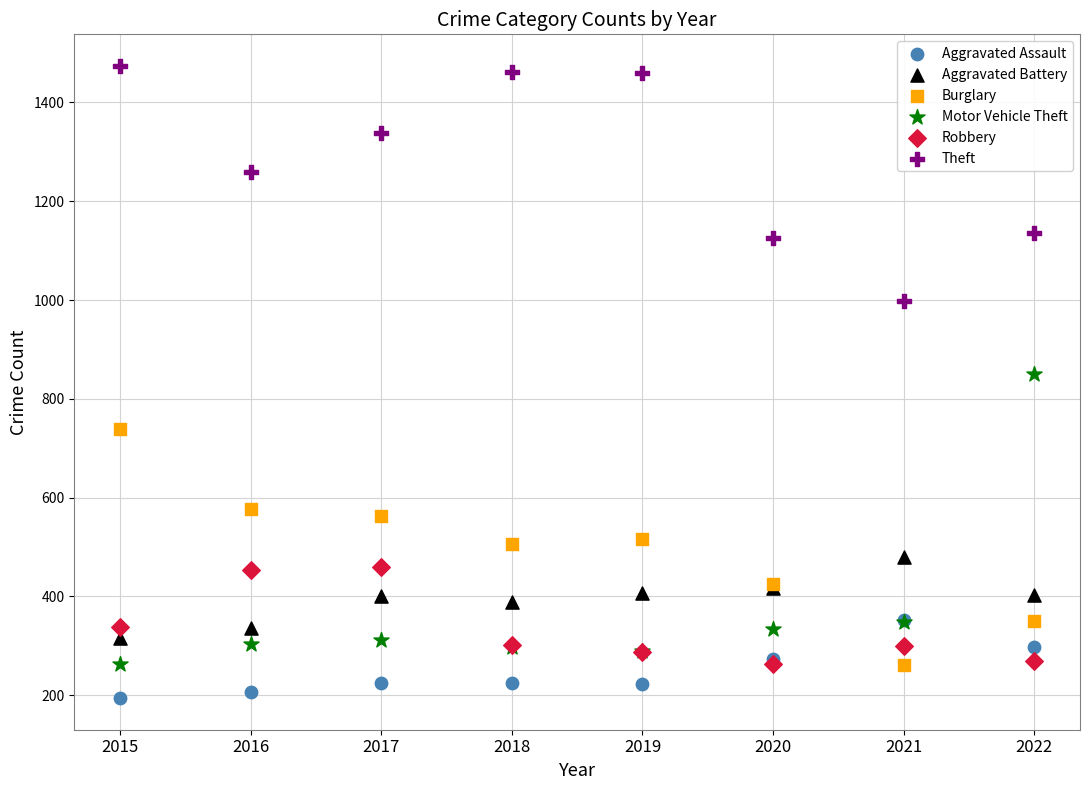

Which series has the widest spread of Y values?

Motor Vehicle Theft